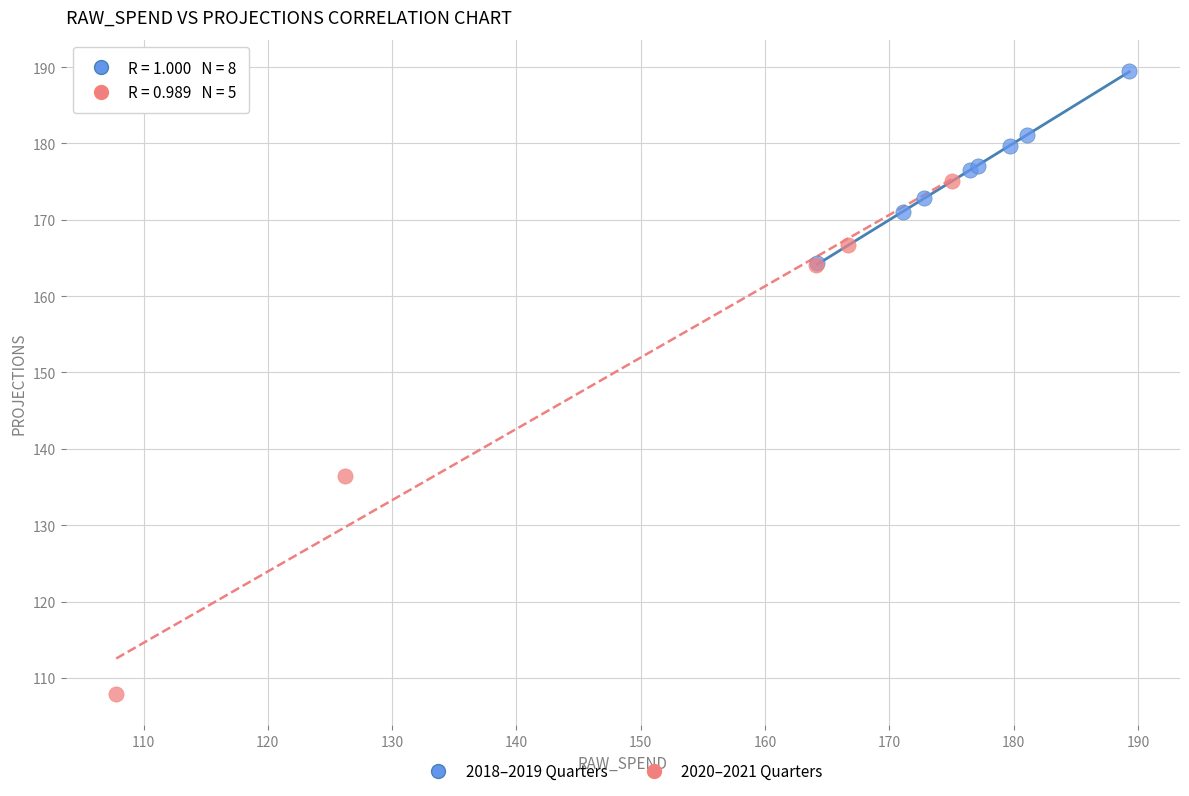

Which series reaches the maximum Y coordinate?

2018–2019 Quarters